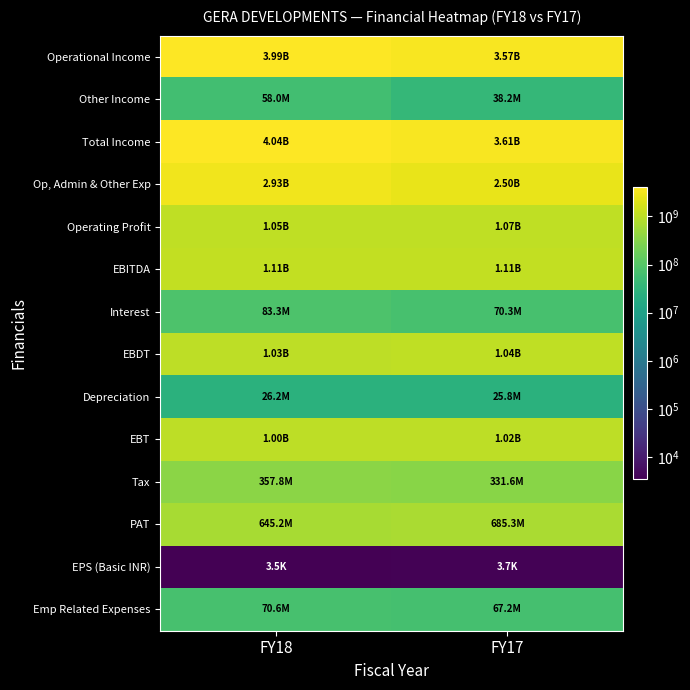

Reading left to right, transcribe all the data shown in this chart.

Operational Income: FY18=3985674222	FY17=3574010295
Other Income: FY18=58020906	FY17=38188630
Total Income: FY18=4043695128	FY17=3612198925
Op, Admin & Other Exp: FY18=2931256353	FY17=2499212439
Operating Profit: FY18=1054417869	FY17=1074797856
EBITDA: FY18=1112438775	FY17=1112986486
Interest: FY18=83320749	FY17=70306490
EBDT: FY18=1029118026	FY17=1042679996
Depreciation: FY18=26179072	FY17=25766864
EBT: FY18=1002938954	FY17=1016913132
Tax: FY18=357772311	FY17=331633894
PAT: FY18=645166643	FY17=685279238
EPS (Basic INR): FY18=3511	FY17=3716
Emp Related Expenses: FY18=70642875	FY17=67152276